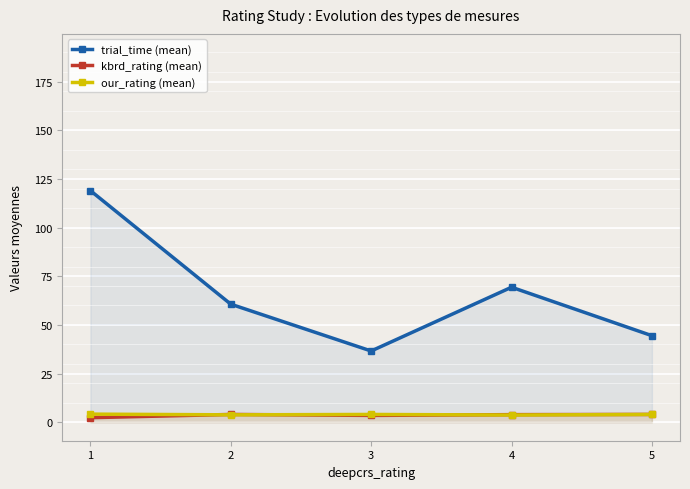

What is the value of the trial_time (mean) point at the 1st from the left?

119.0